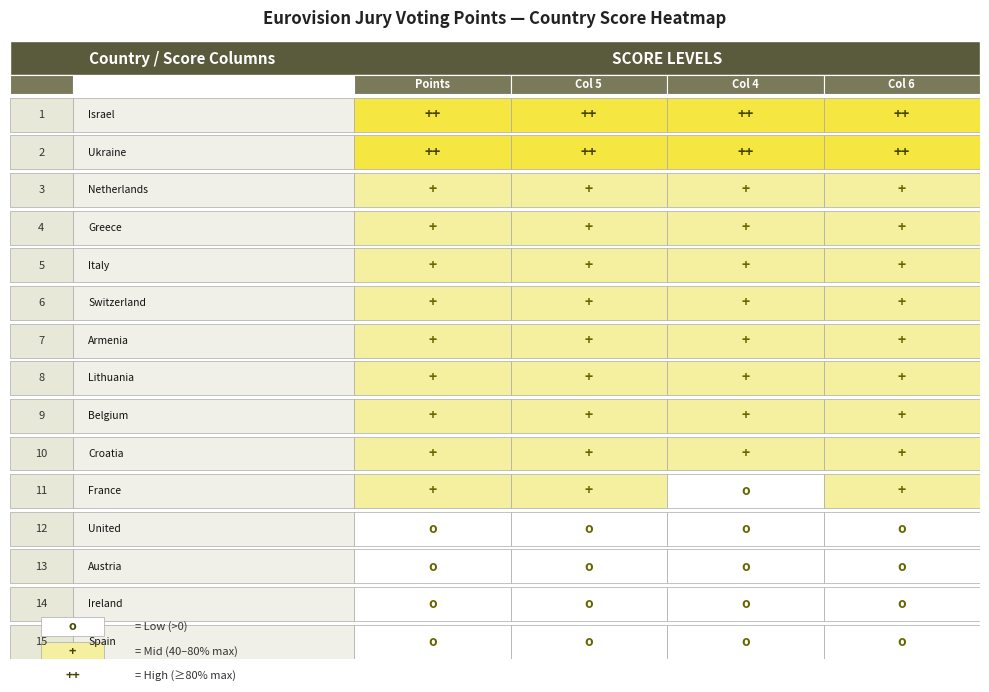

Is it true that Israel 🇮🇱 equals 167 at Ukraine 🇺🇦?

False